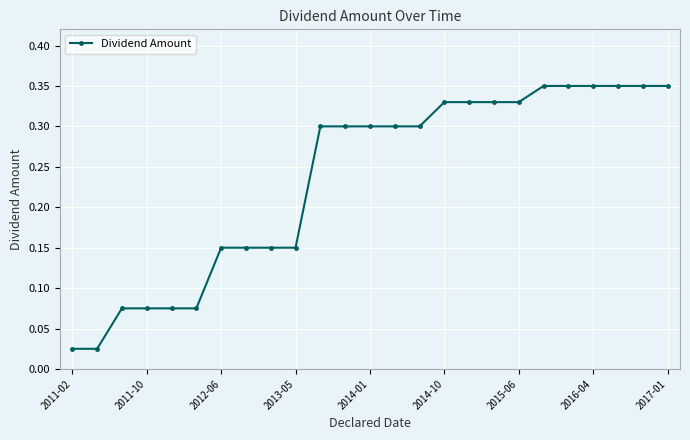

What is the sum of all values?

5.9